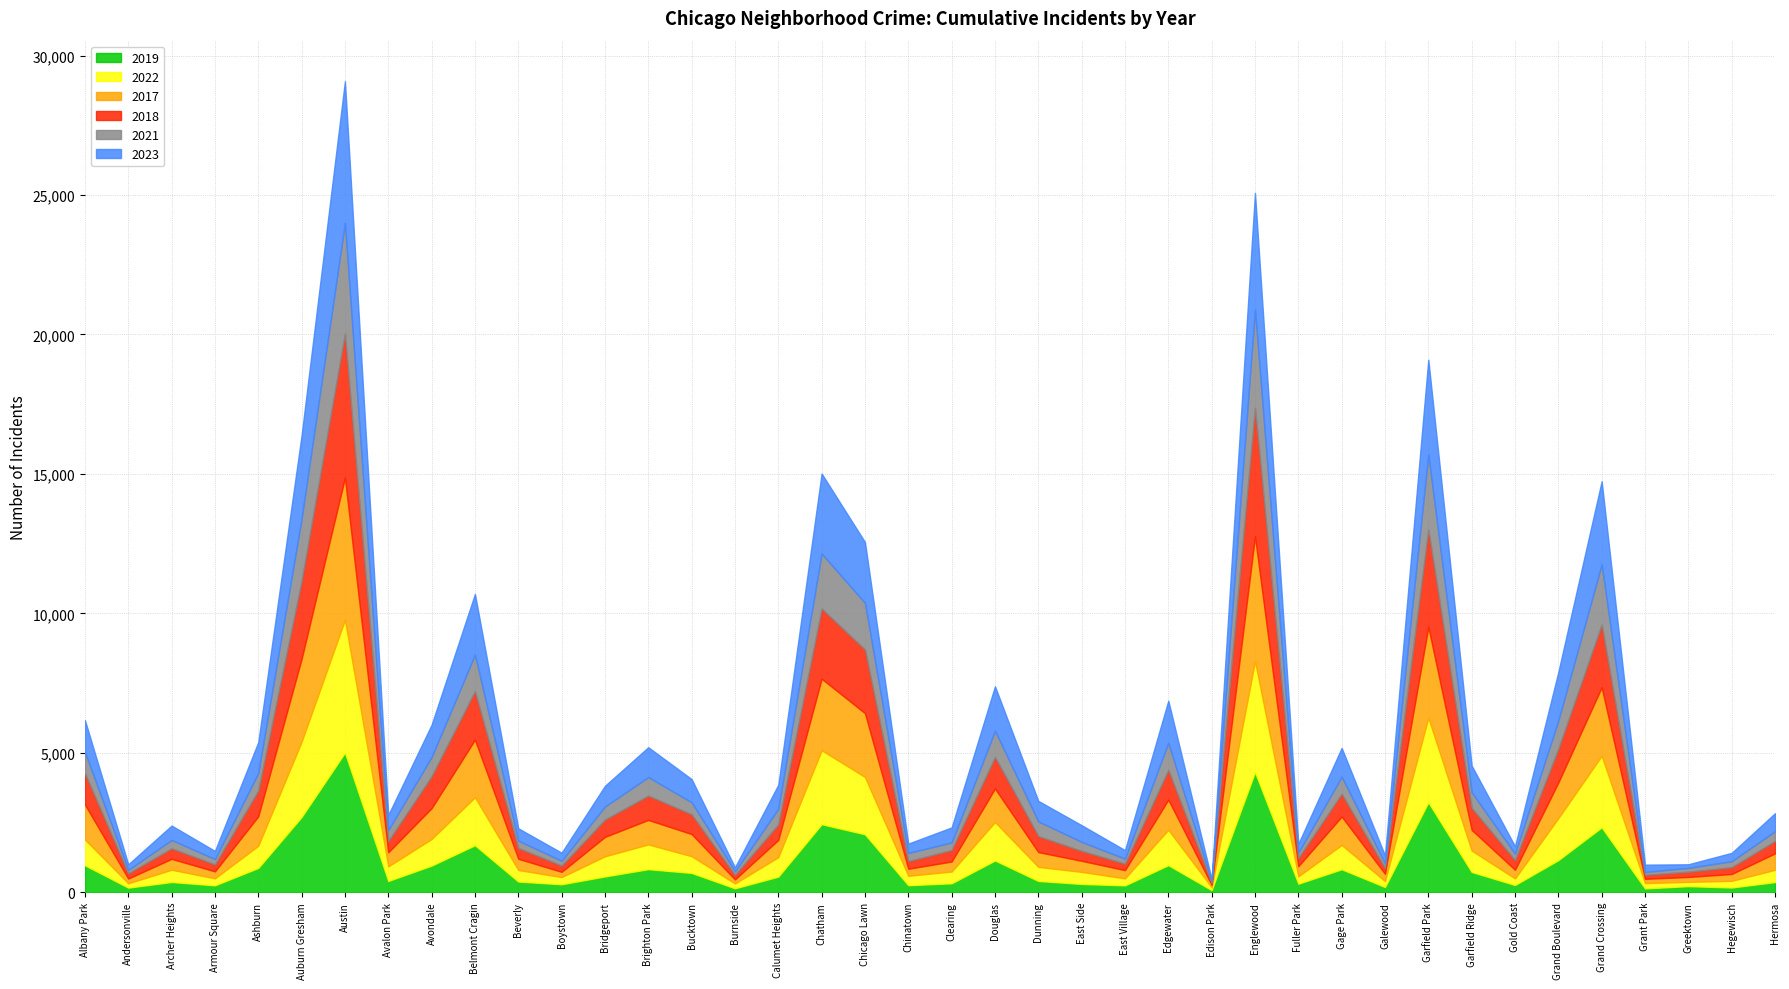

What is the sum of the 2021 values at Archer Heights and Dunning?

833